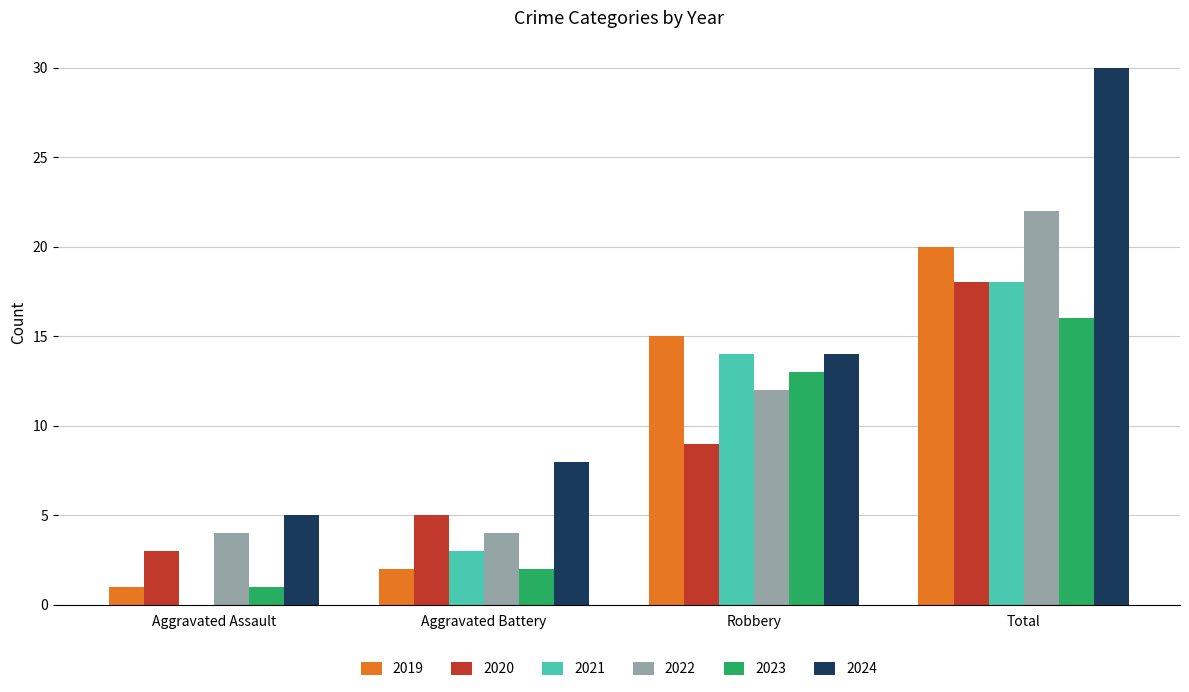

True or false: 2020 has a value of 18 at Total.

True